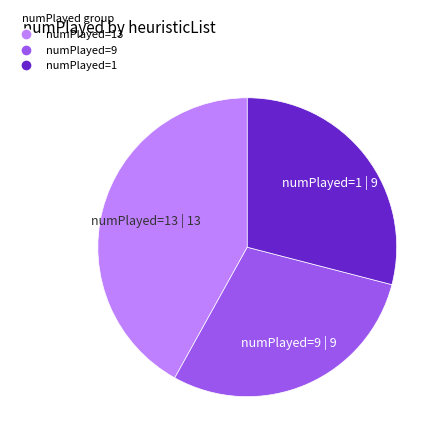

Is there a majority slice in this chart?

No